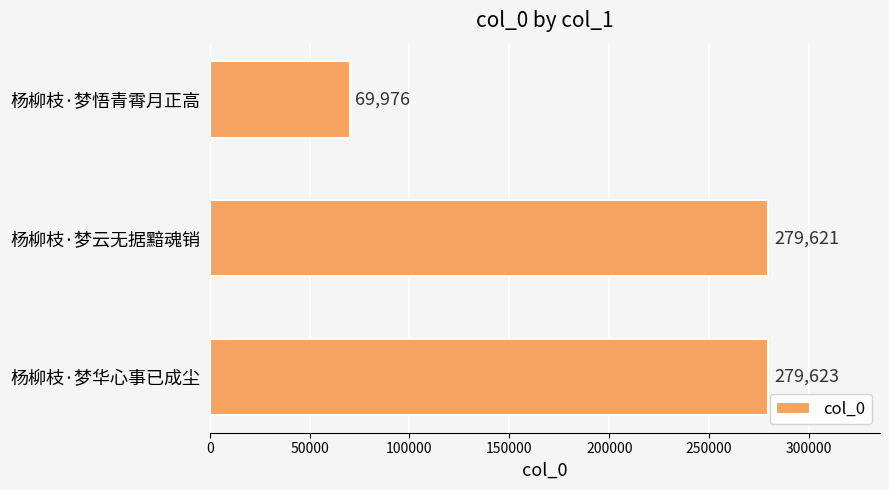

What is the greatest value displayed?

279623